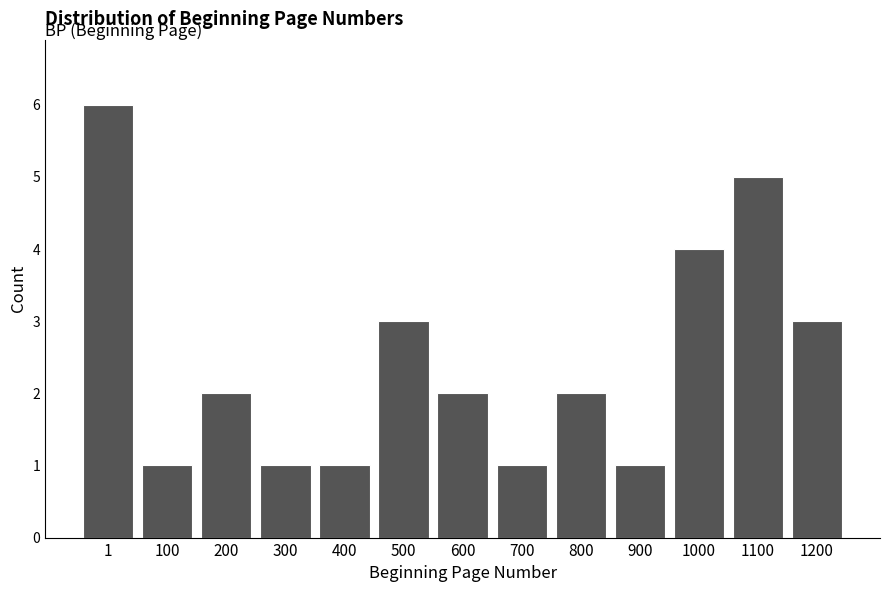

Reading left to right, transcribe all the data shown in this chart.

1=6	100=1	200=2	300=1	400=1	500=3	600=2	700=1	800=2	900=1	1000=4	1100=5	1200=3